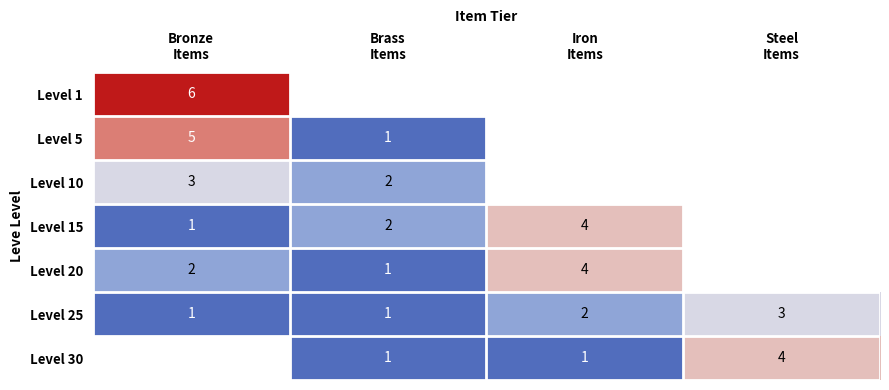

True or false: Level 1 has a value of 3.4 at Bronze Items.

False